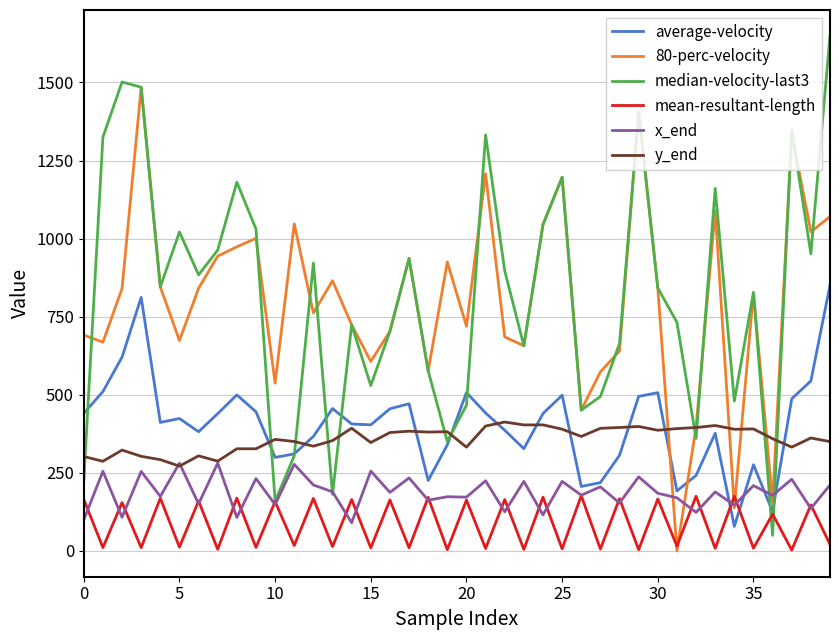

What is the minimum value for x_end?

90.5